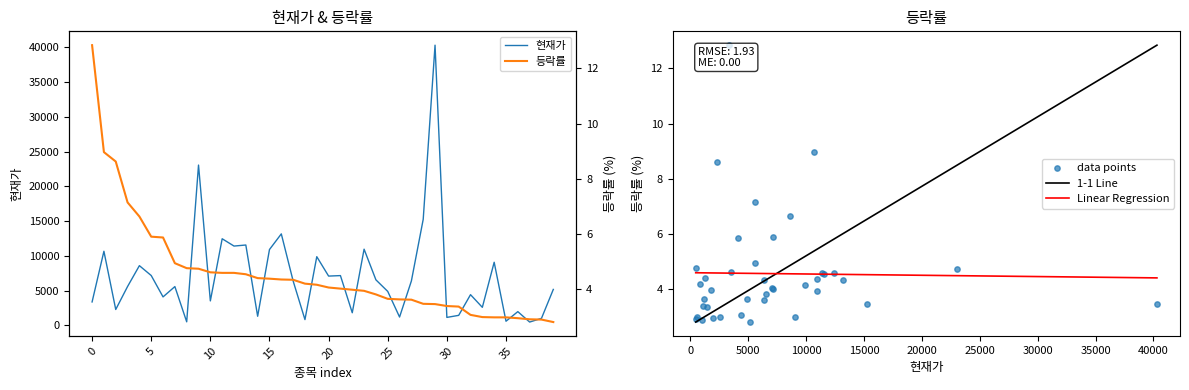

What are all the series names shown in the legend?

현재가, 등락률